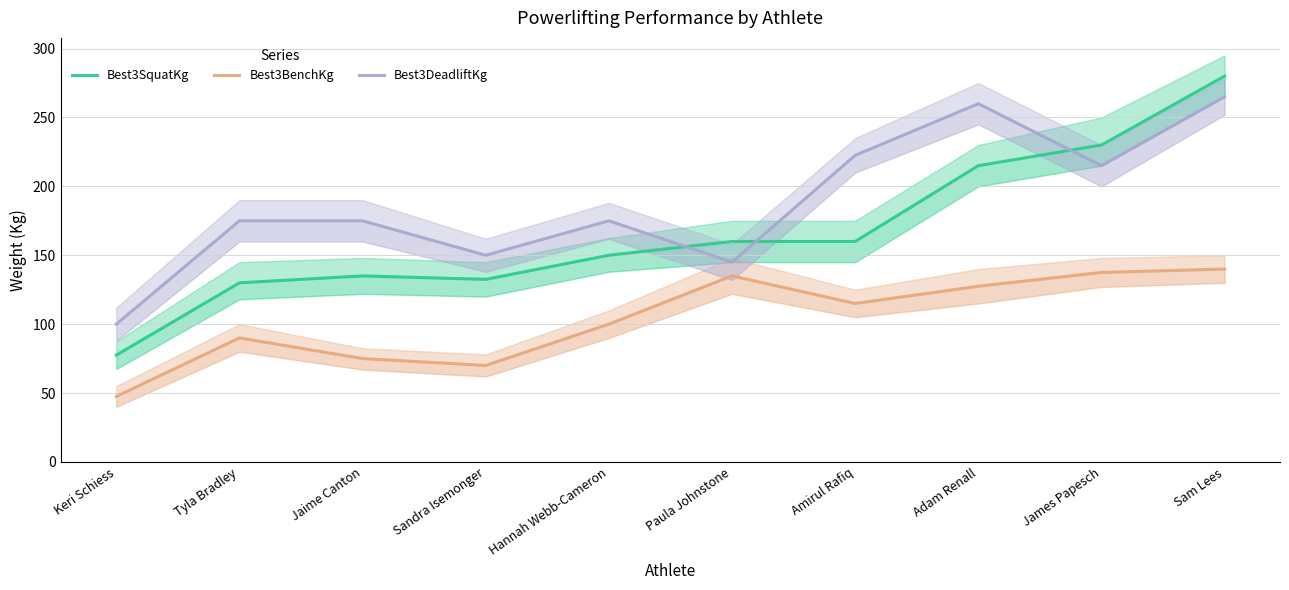

Does the chart display data point markers on the line(s)?

No